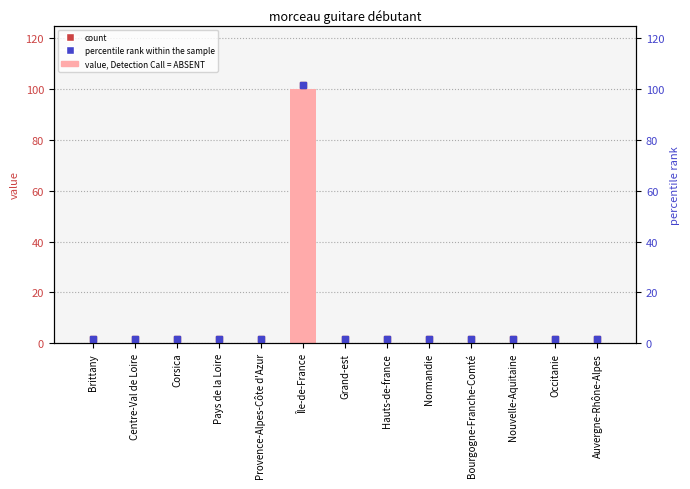

Which has a higher value, Nouvelle-Aquitaine or Île-de-France?

Île-de-France